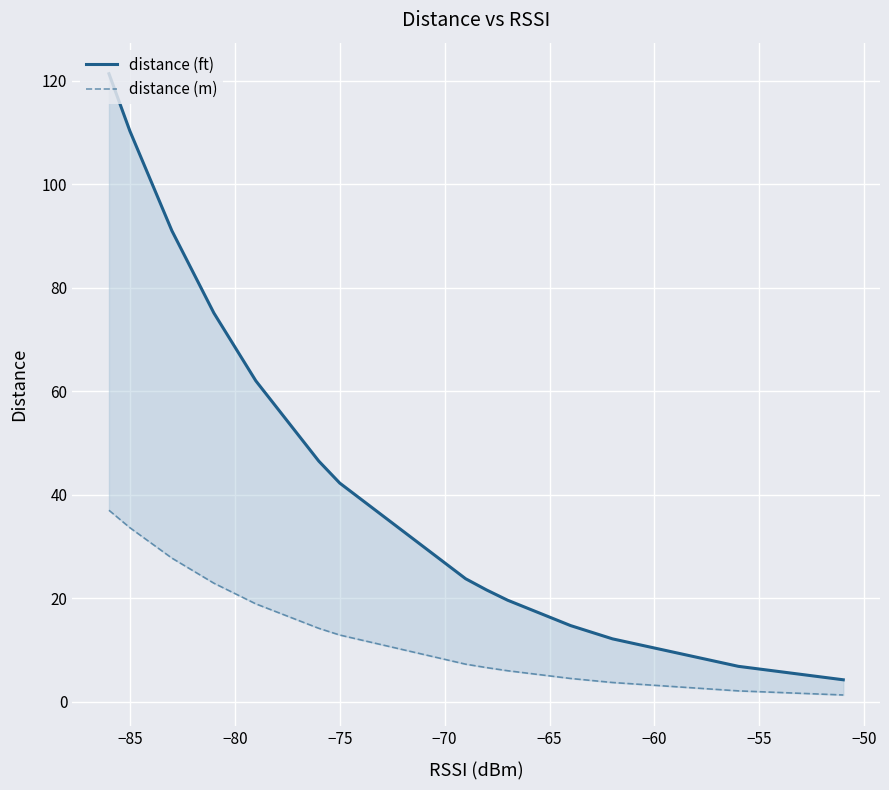

Is it true that distance (ft) equals 2.3 at 15?

False